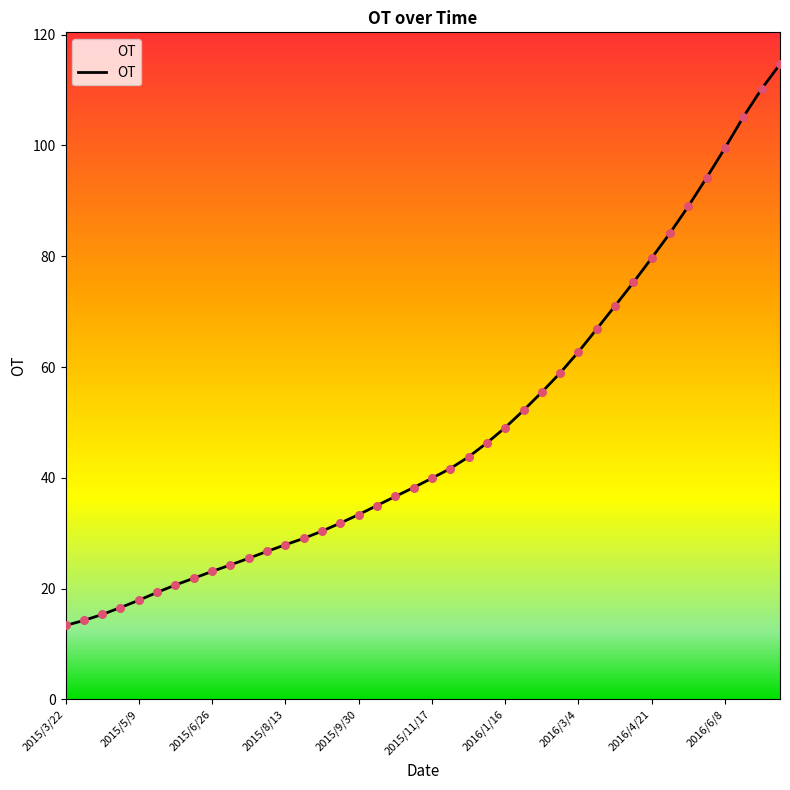

What is the greatest value displayed?

114.7